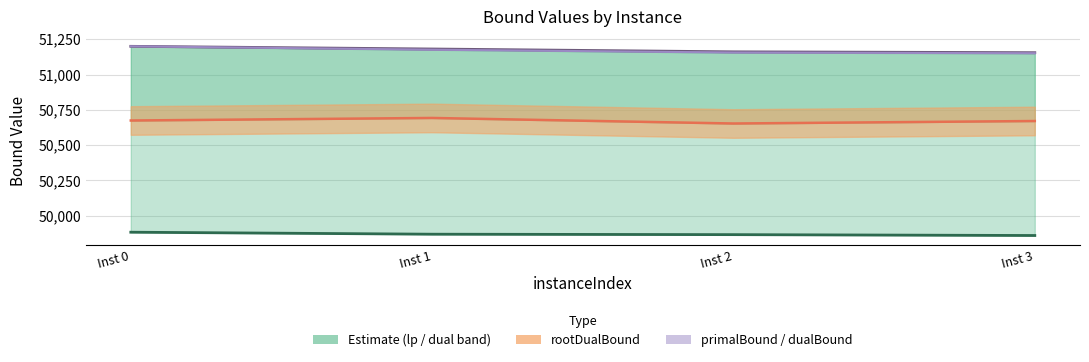

What is the difference between the rootDualBound values at Inst 2 and Inst 0?

21.3